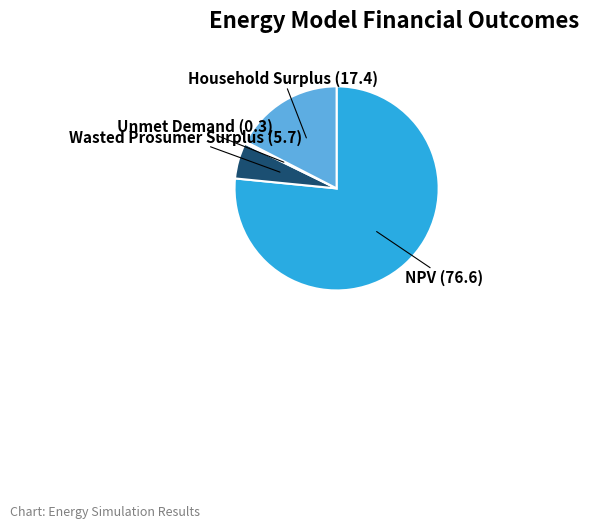

Is there a majority slice in this chart?

Yes